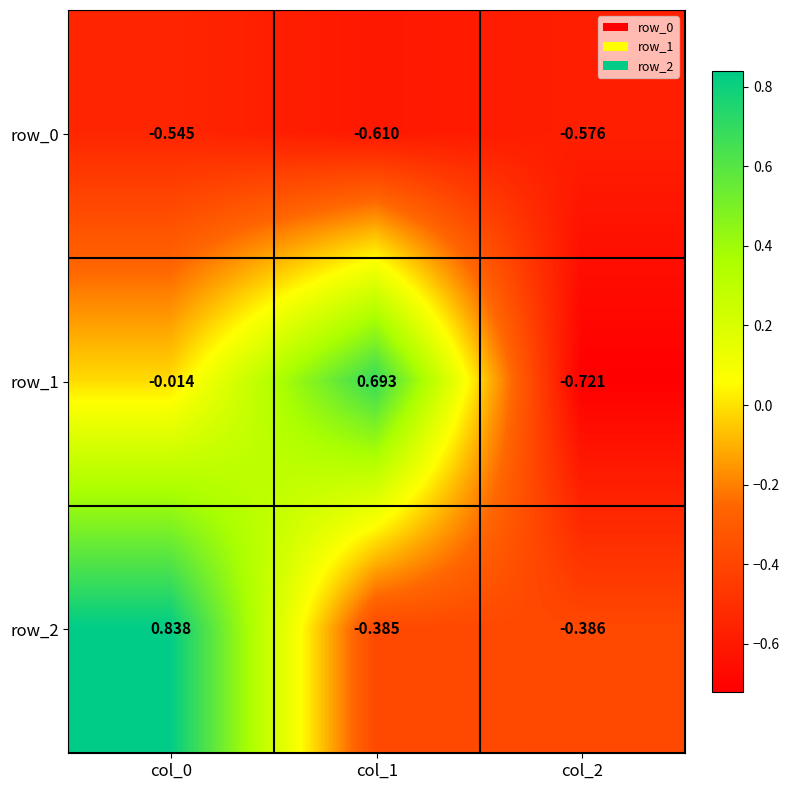

List the series in order of their peak value, highest first.

row_2, row_1, row_0